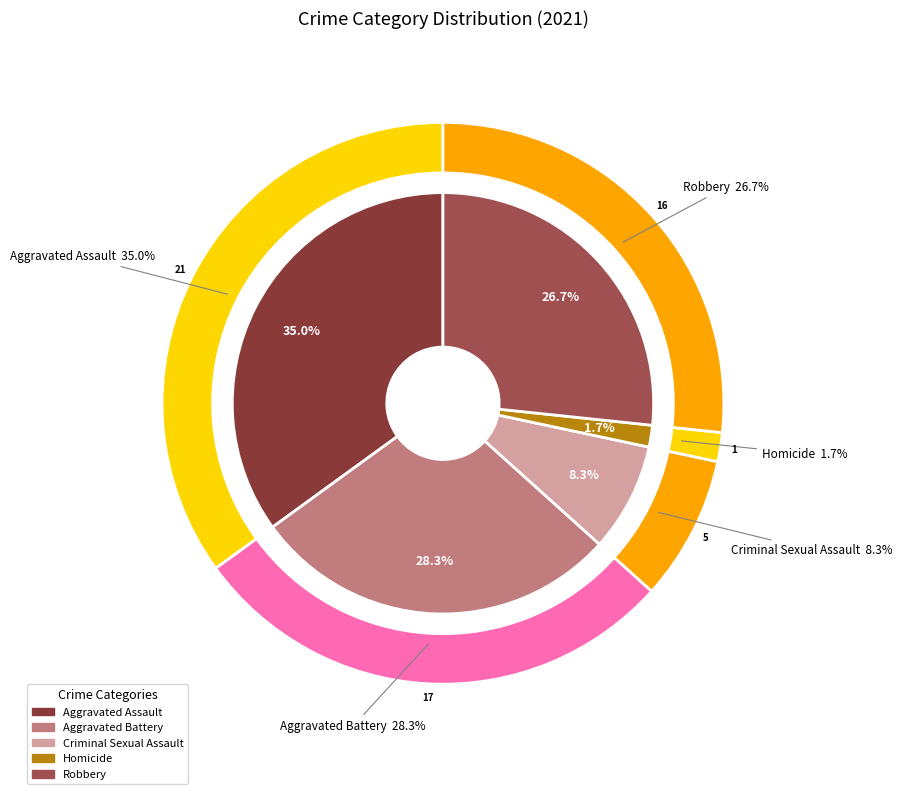

To the nearest percent, what is the combined percentage of Aggravated Assault and Aggravated Battery?

63%